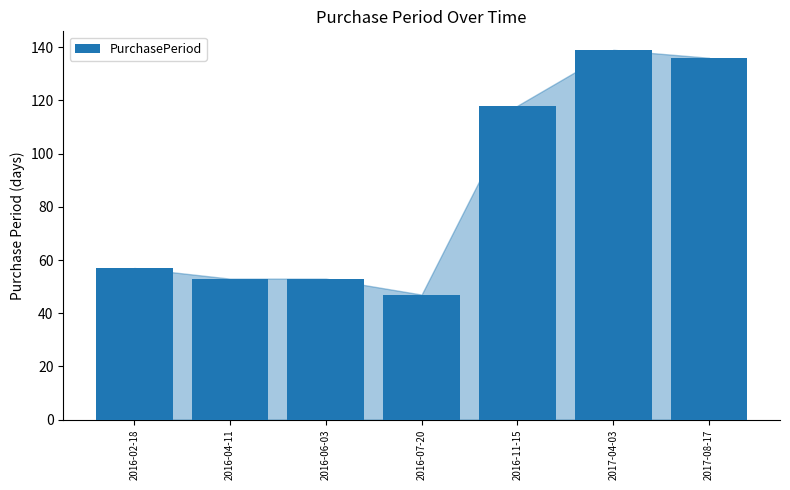

Which has a higher value, 2016-02-18 or 2017-04-03?

2017-04-03